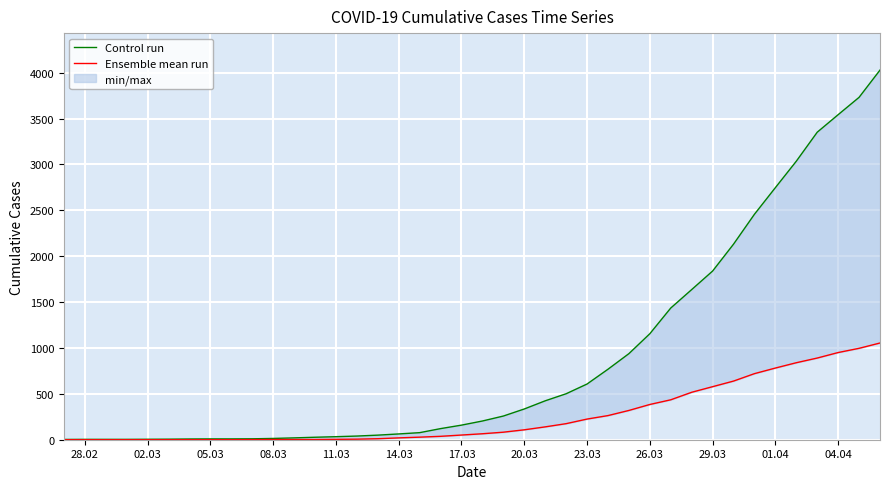

The Control run series shows 2570 at 29.03. True or false?

False